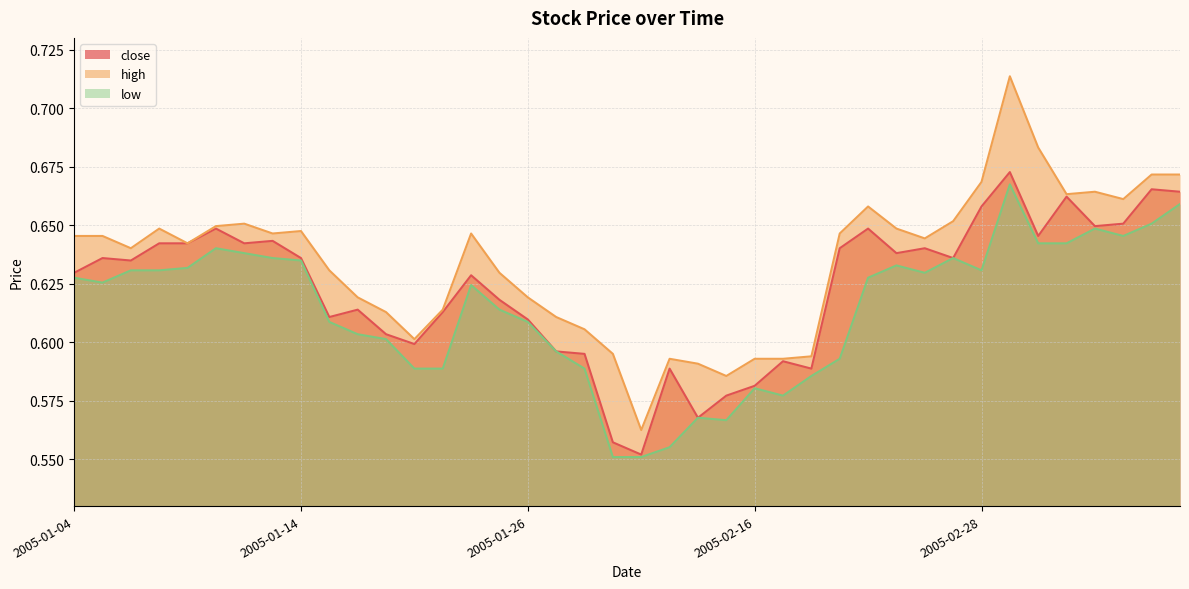

Which series changed the most between 2005-02-01 and 2005-03-04?

high